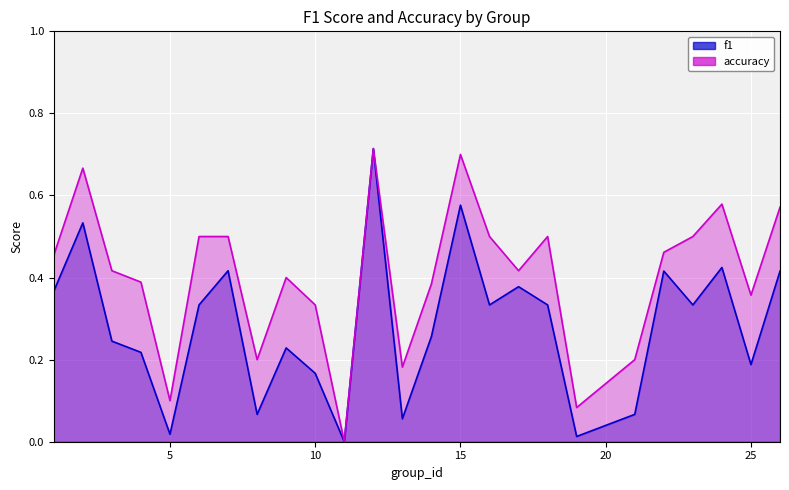

What is the difference between the maximum and minimum values in the f1 series?

0.7